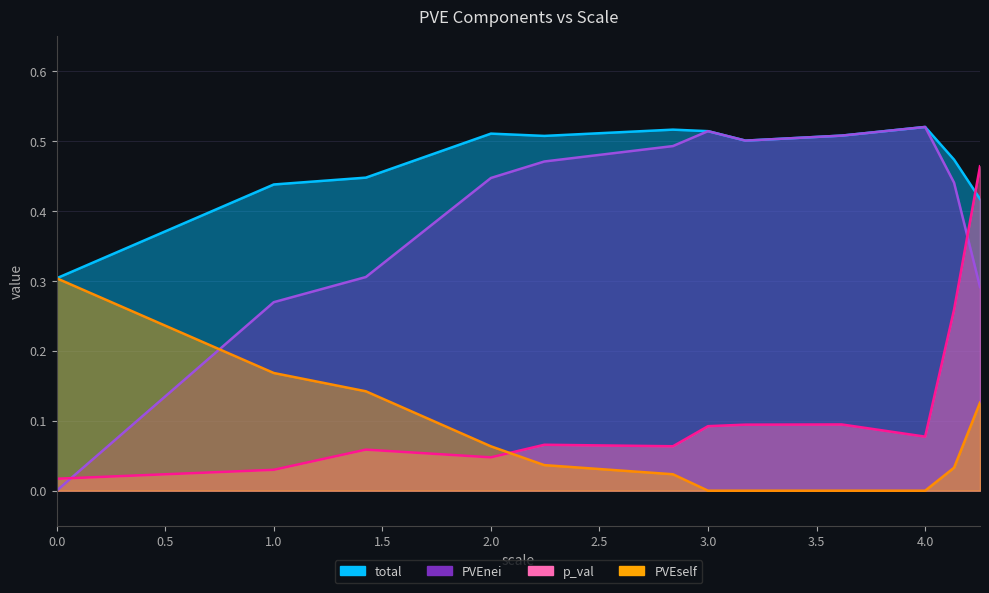

Count the number of categories in the chart.

12